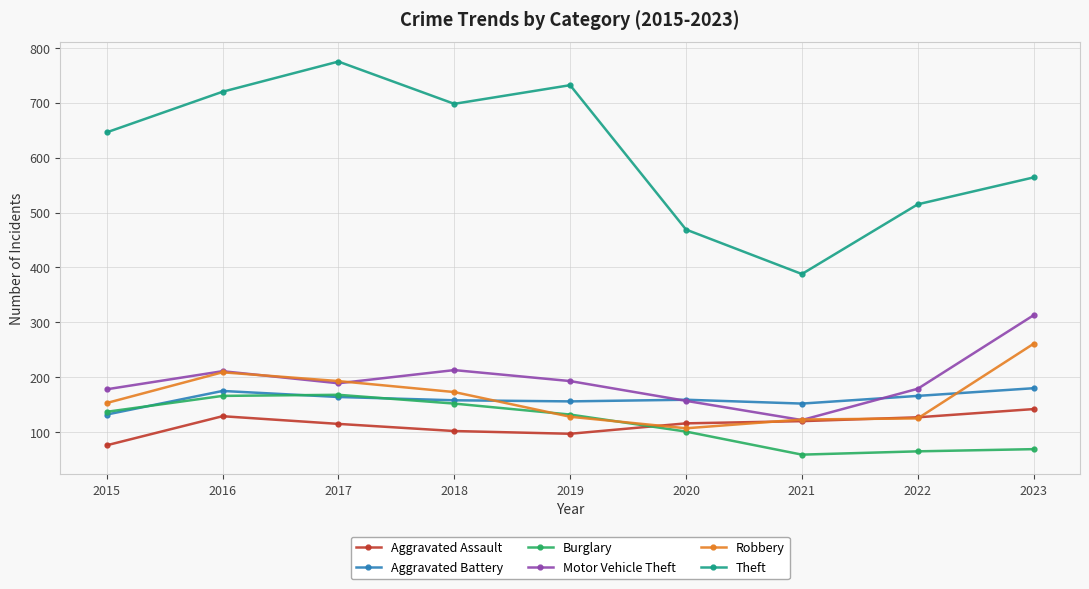

Which series has the largest total across all categories?

Theft